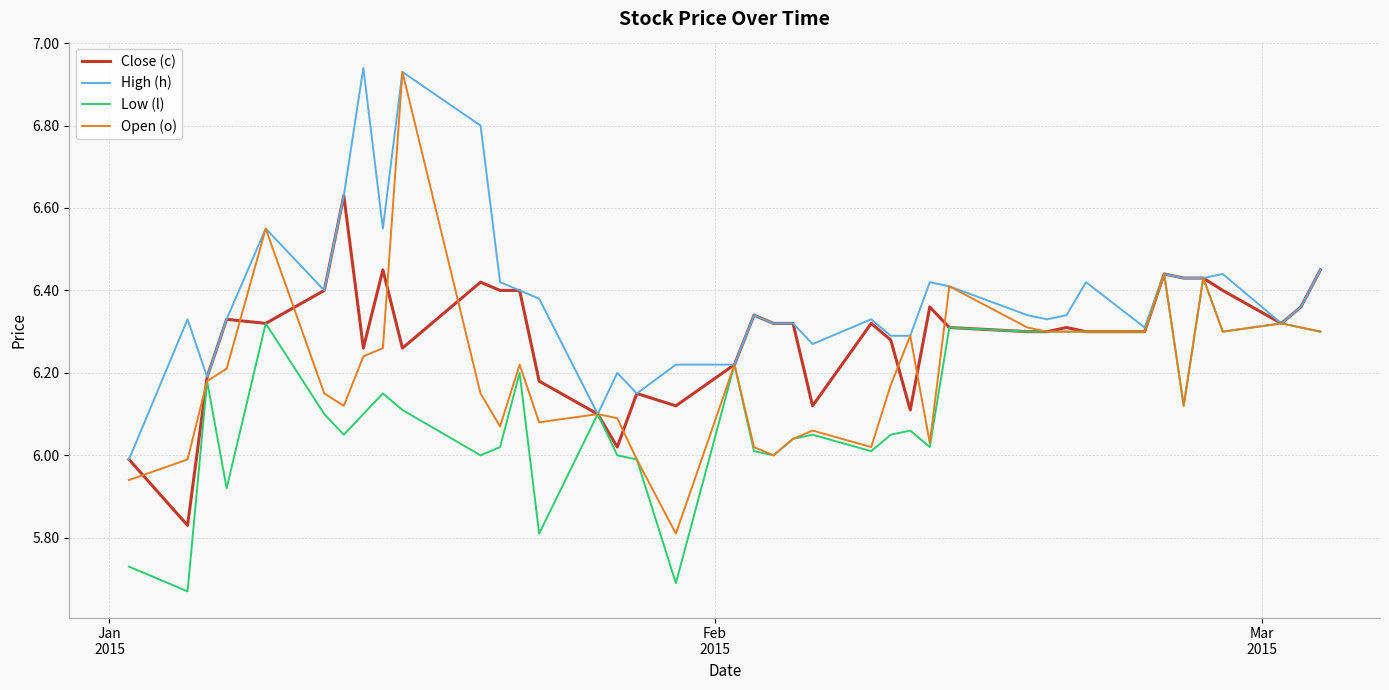

Which series has the largest total across all categories?

High (h)